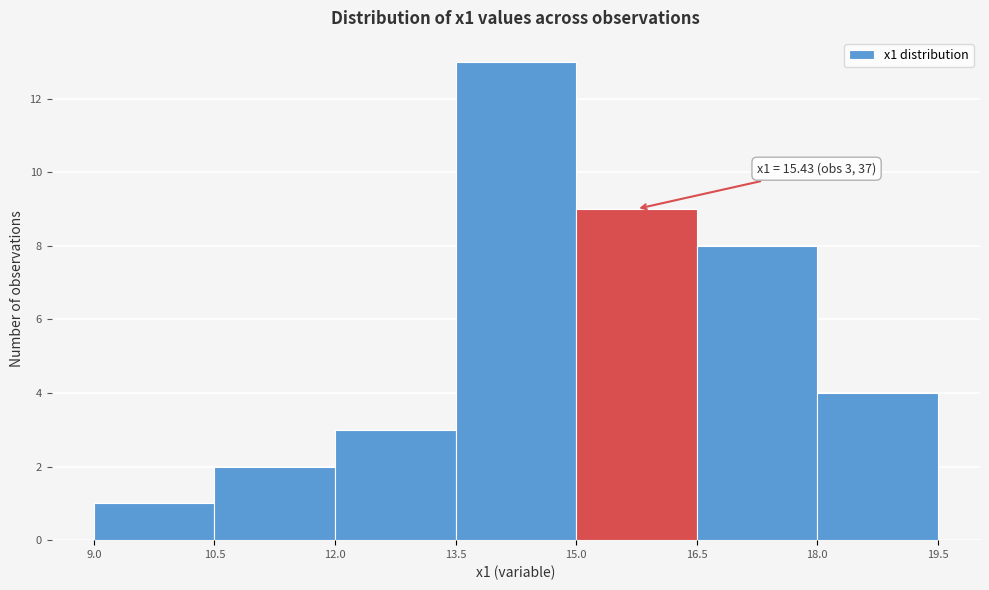

Which range on the x-axis has the tallest bar?

13.5 to 15.0